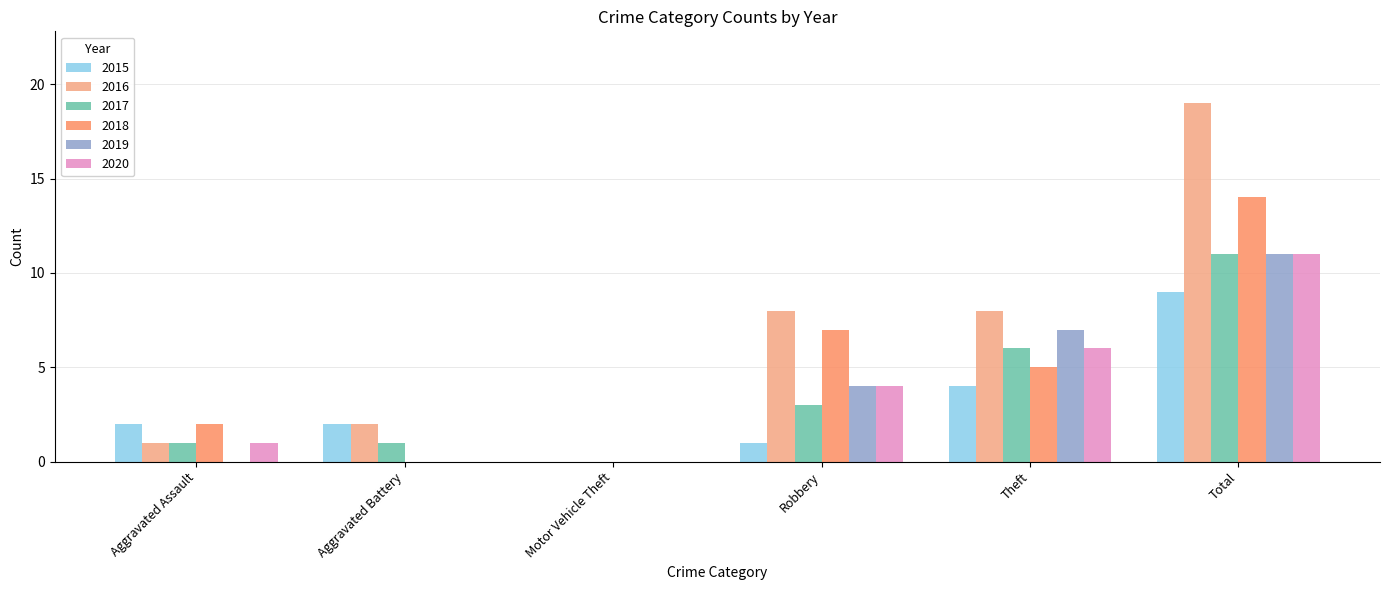

At which category is the sum across all series the highest?

Total